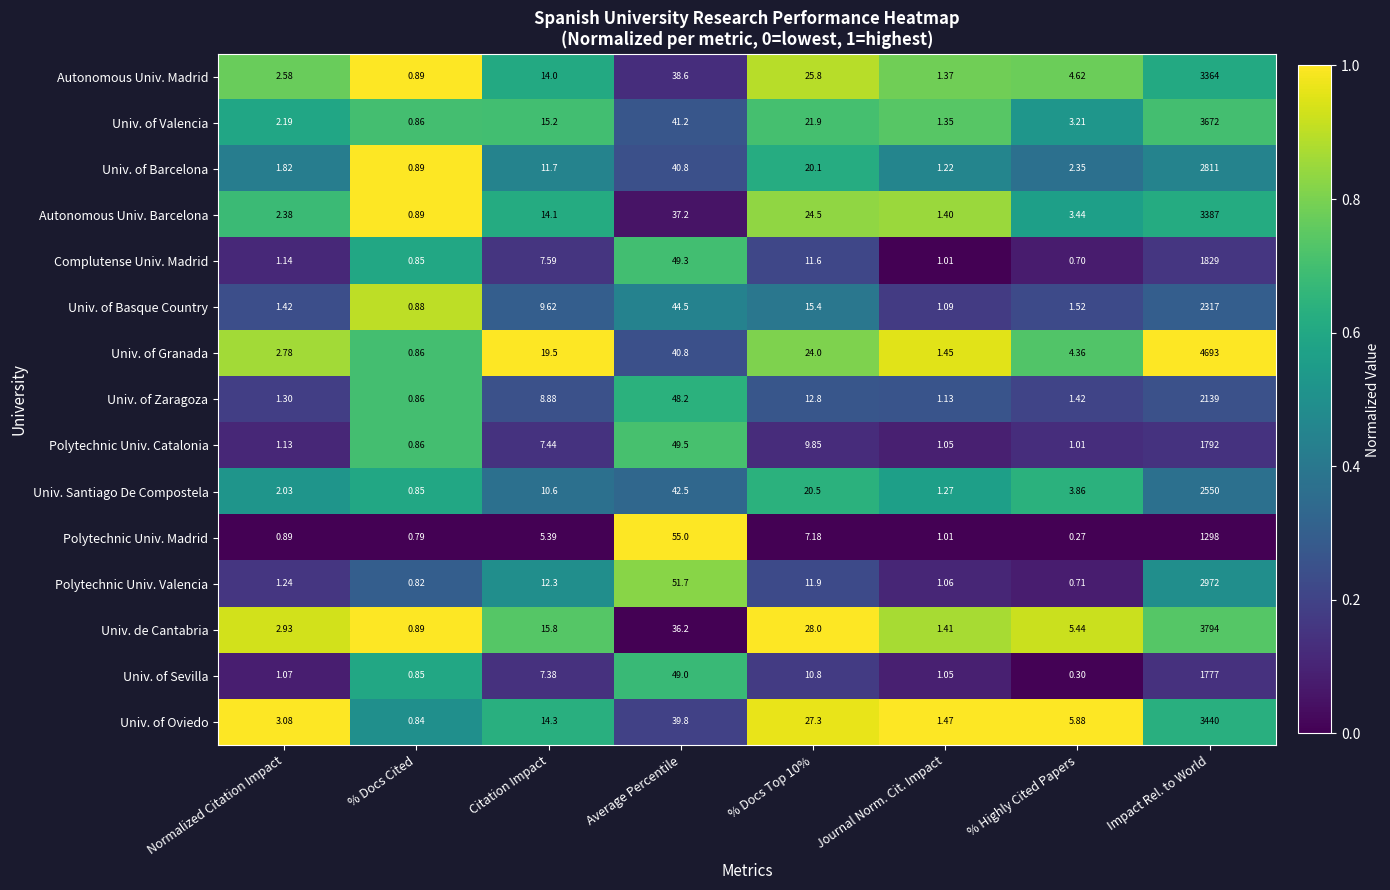

At which label is Polytechnic Univ. Madrid closest to 649?

Average Percentile